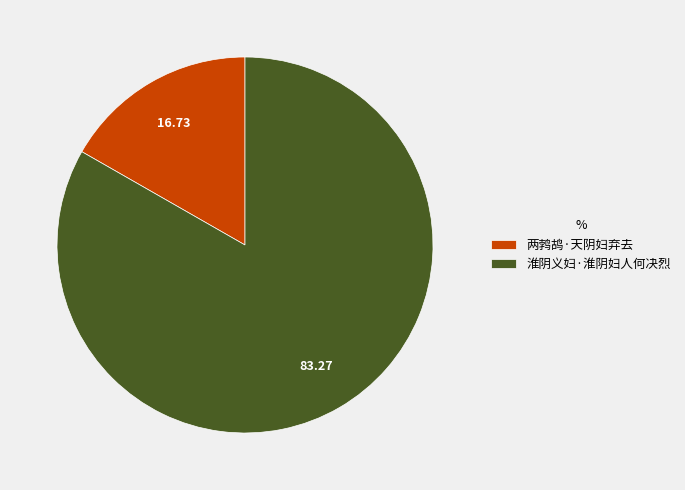

What is the largest slice in the pie chart?

淮阴义妇·淮阴妇人何决烈